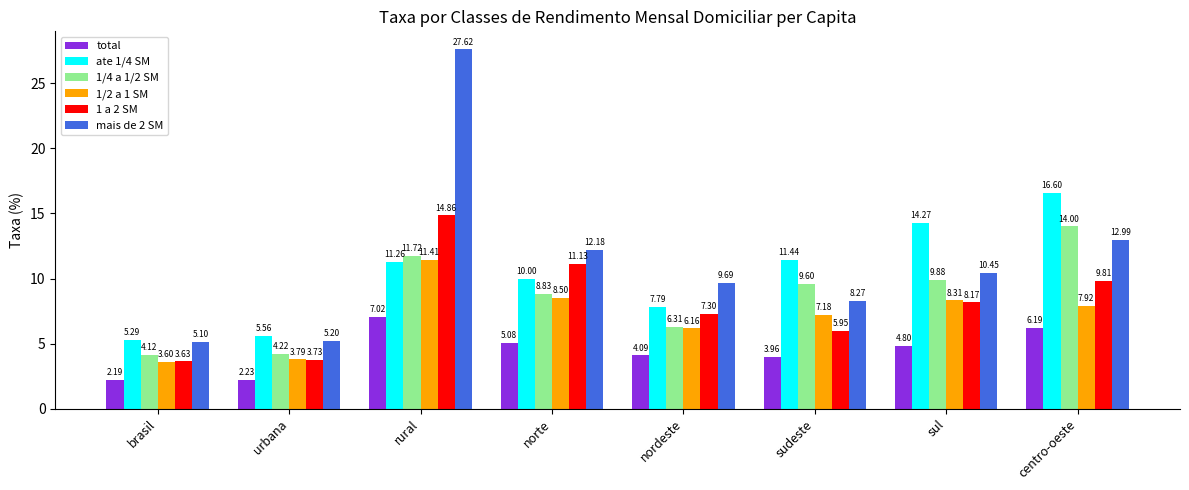

What is the sum of all 1/4 a 1/2 SM values?

68.7